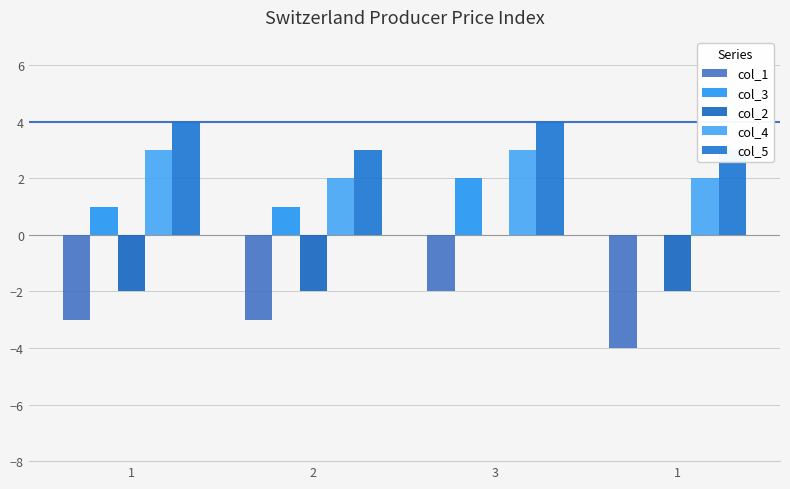

The value of col_1 at 2 is -1. True or false?

False